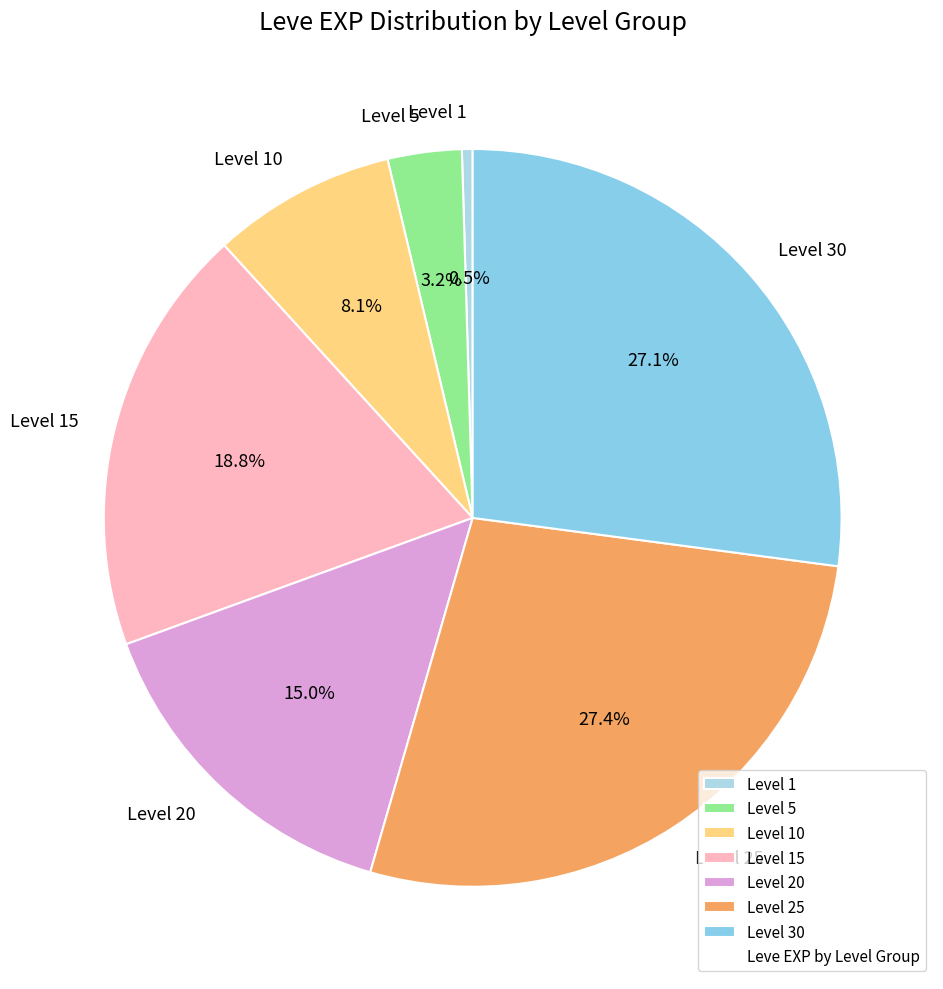

Does Level 10 account for over 50% of the chart?

No